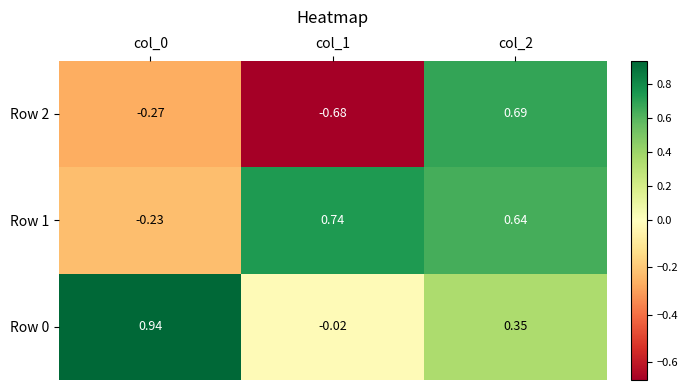

Is the value of Row 2 at col_1 greater than the value of Row 0 at col_1?

No